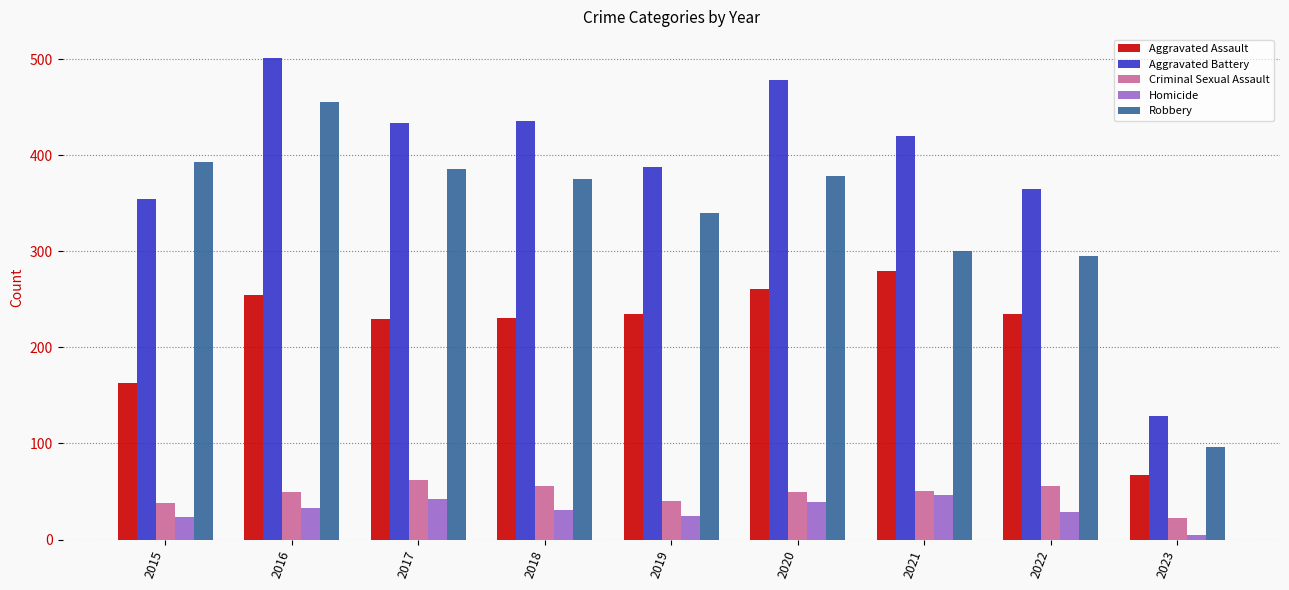

True or false: Aggravated Battery has a value of 129 at 2023.

True